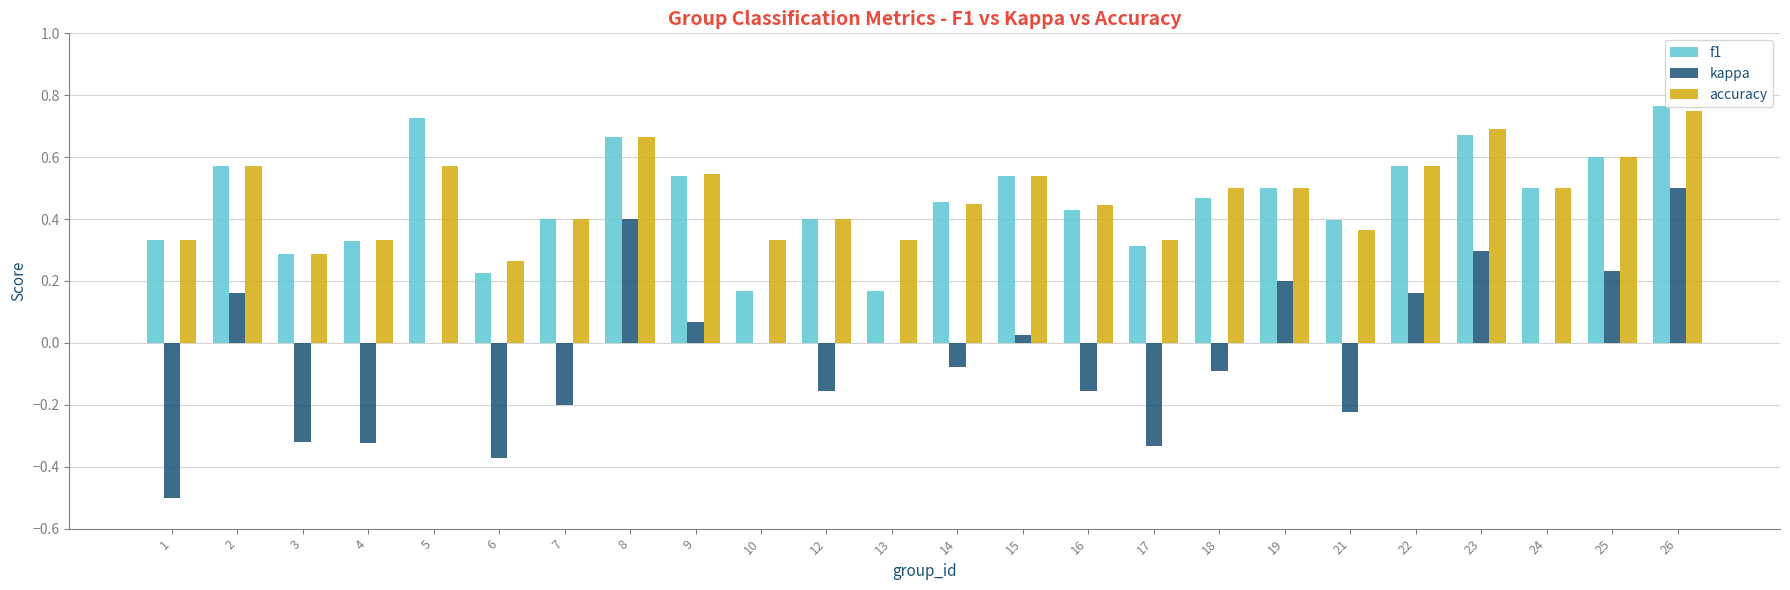

The accuracy series shows 0.5 at 24. True or false?

True